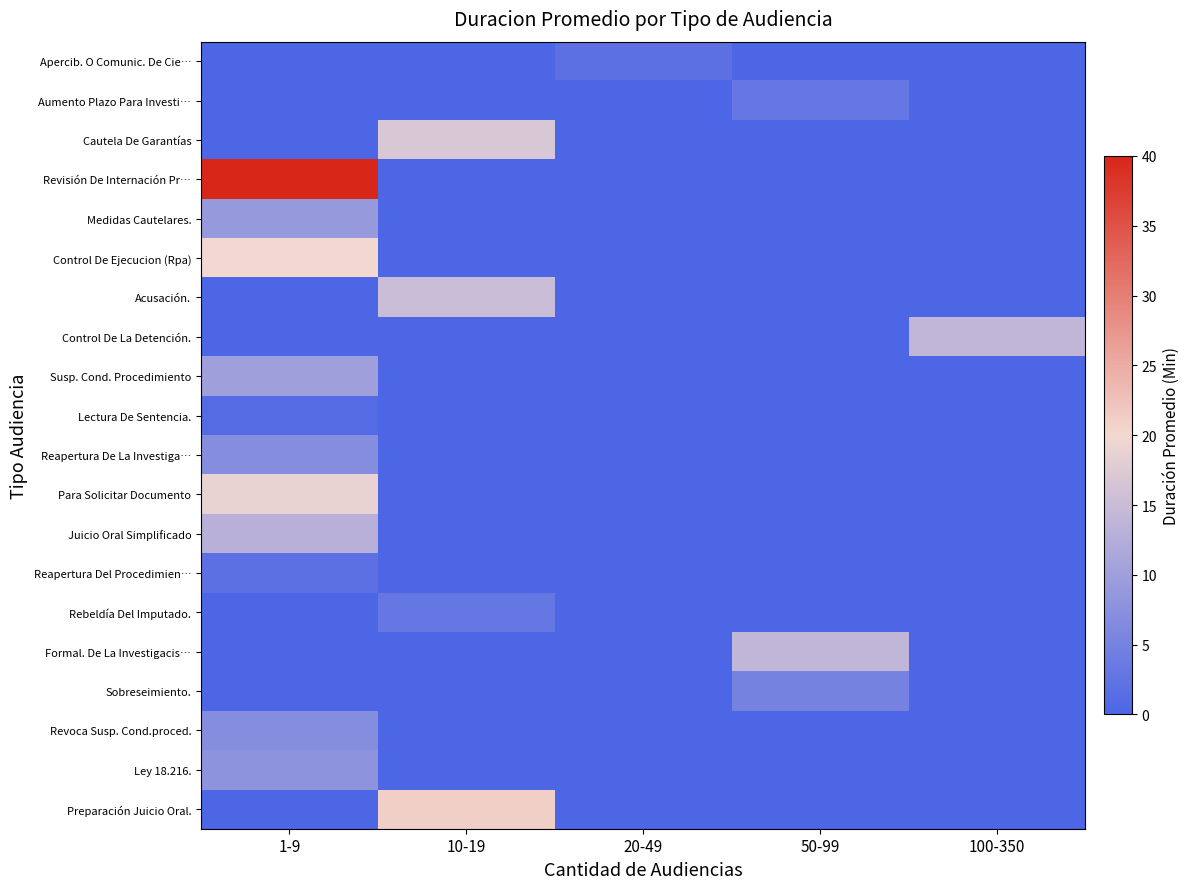

Reading right to left, what are all the values shown in this chart?

Apercib. O Comunic. De Cie…: 100-350=0	50-99=0	20-49=2	10-19=0	1-9=0
Aumento Plazo Para Investi…: 100-350=0	50-99=3	20-49=0	10-19=0	1-9=0
Cautela De Garantías: 100-350=0	50-99=0	20-49=0	10-19=17	1-9=0
Revisión De Internación Pr…: 100-350=0	50-99=0	20-49=0	10-19=0	1-9=40
Medidas Cautelares.: 100-350=0	50-99=0	20-49=0	10-19=0	1-9=9
Control De Ejecucion (Rpa): 100-350=0	50-99=0	20-49=0	10-19=0	1-9=20
Acusación.: 100-350=0	50-99=0	20-49=0	10-19=15	1-9=0
Control De La Detención.: 100-350=14	50-99=0	20-49=0	10-19=0	1-9=0
Susp. Cond. Procedimiento: 100-350=0	50-99=0	20-49=0	10-19=0	1-9=10
Lectura De Sentencia.: 100-350=0	50-99=0	20-49=0	10-19=0	1-9=1
Reapertura De La Investiga…: 100-350=0	50-99=0	20-49=0	10-19=0	1-9=7
Para Solicitar Documento: 100-350=0	50-99=0	20-49=0	10-19=0	1-9=19
Juicio Oral Simplificado: 100-350=0	50-99=0	20-49=0	10-19=0	1-9=13
Reapertura Del Procedimien…: 100-350=0	50-99=0	20-49=0	10-19=0	1-9=2
Rebeldía Del Imputado.: 100-350=0	50-99=0	20-49=0	10-19=3	1-9=0
Formal. De La Investigacis…: 100-350=0	50-99=14	20-49=0	10-19=0	1-9=0
Sobreseimiento.: 100-350=0	50-99=5	20-49=0	10-19=0	1-9=0
Revoca Susp. Cond.proced.: 100-350=0	50-99=0	20-49=0	10-19=0	1-9=7
Ley 18.216.: 100-350=0	50-99=0	20-49=0	10-19=0	1-9=8
Preparación Juicio Oral.: 100-350=0	50-99=0	20-49=0	10-19=21	1-9=0